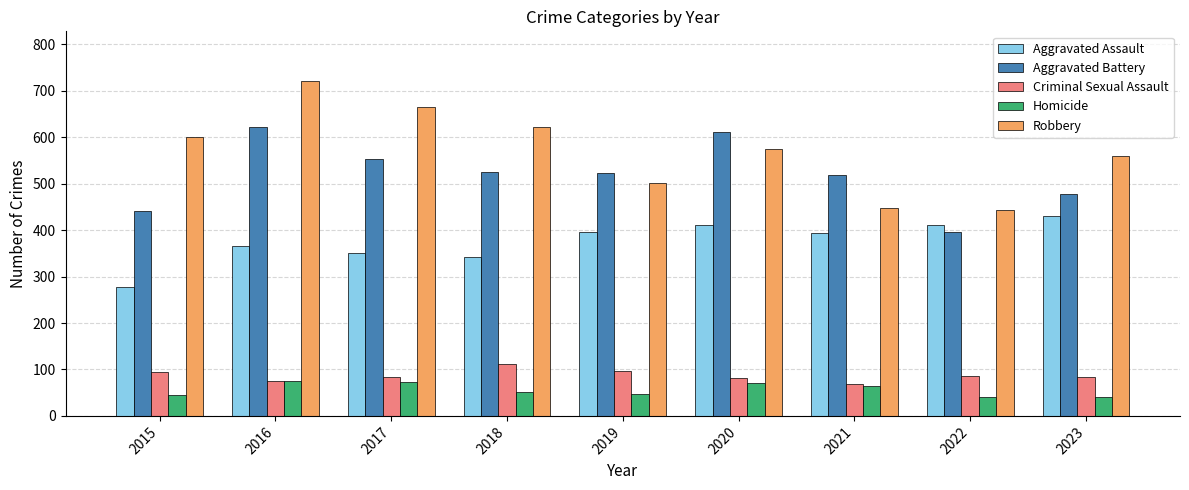

Which series has the largest range (max minus min)?

Robbery